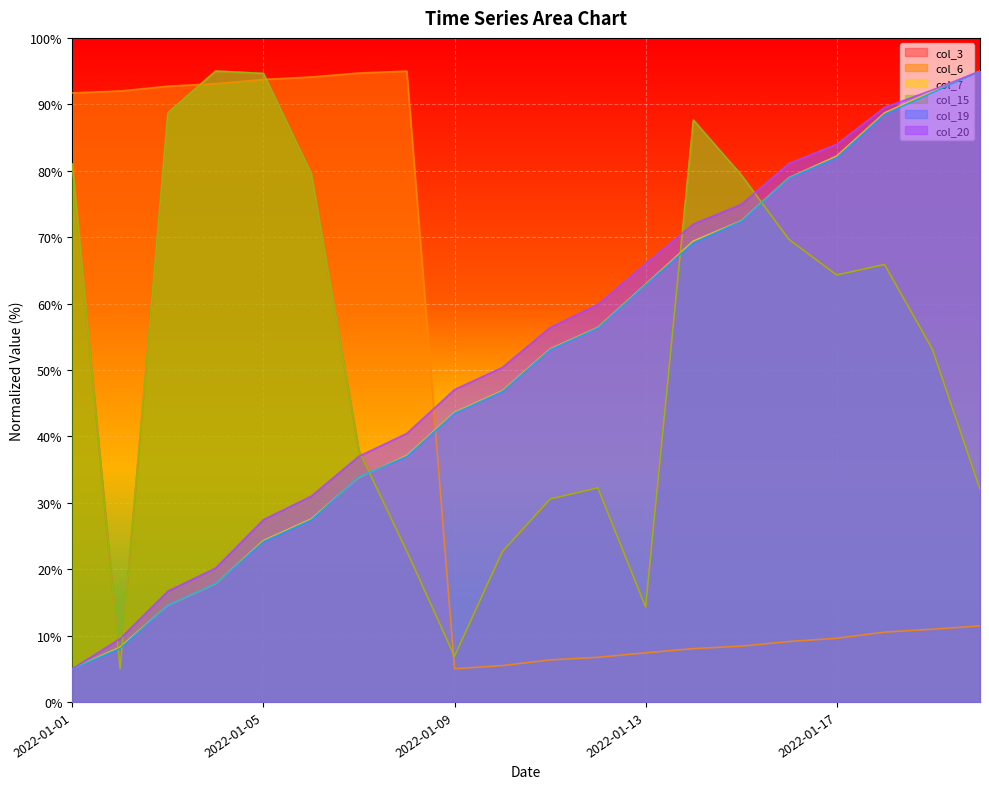

True or false: col_20 and col_6 intersect in this chart.

True